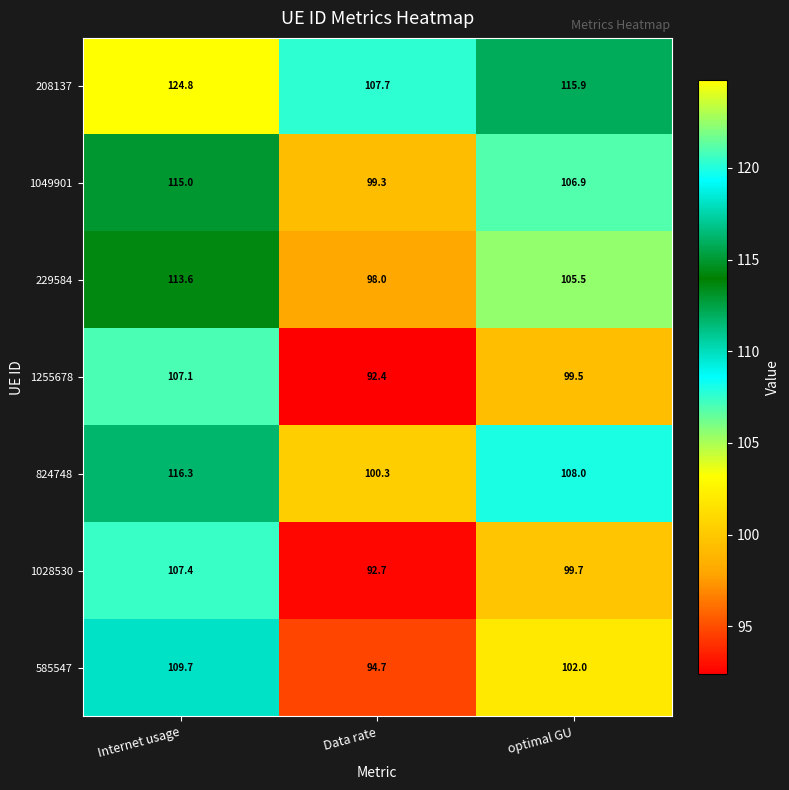

Which category has the lowest value across all series?

Data rate